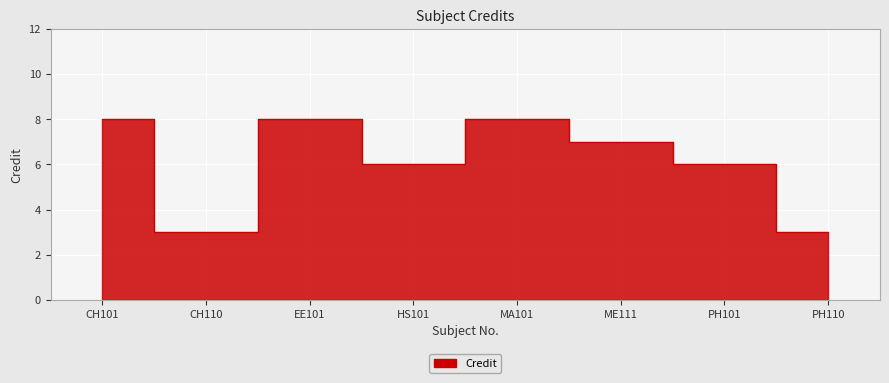

Reading left to right, list all the values displayed in this chart.

CH101=8	CH110=3	EE101=8	HS101=6	MA101=8	ME111=7	PH101=6	PH110=3